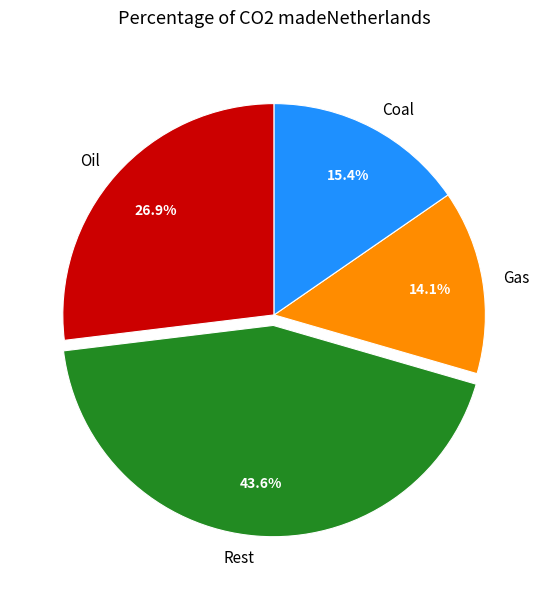

Rank the categories by value from lowest to highest.

Gas, Coal, Oil, Rest